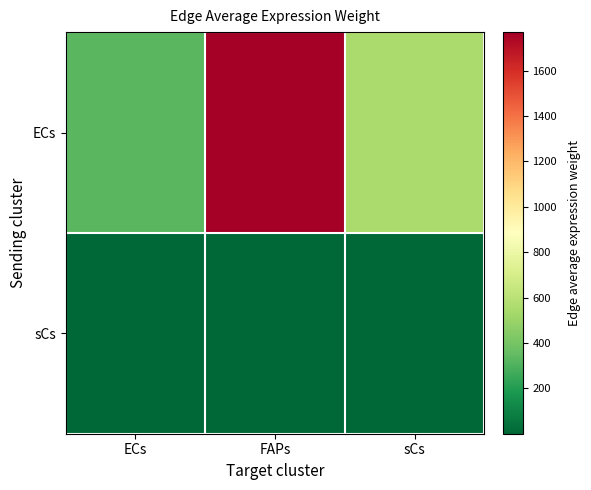

What is the total value across all series at sCs?

547.8